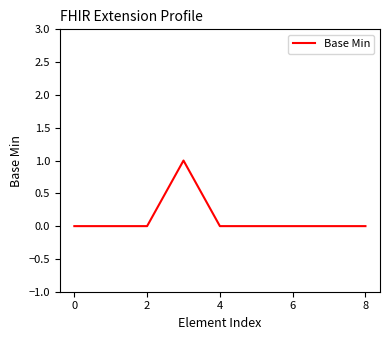

Count the number of categories in the chart.

9